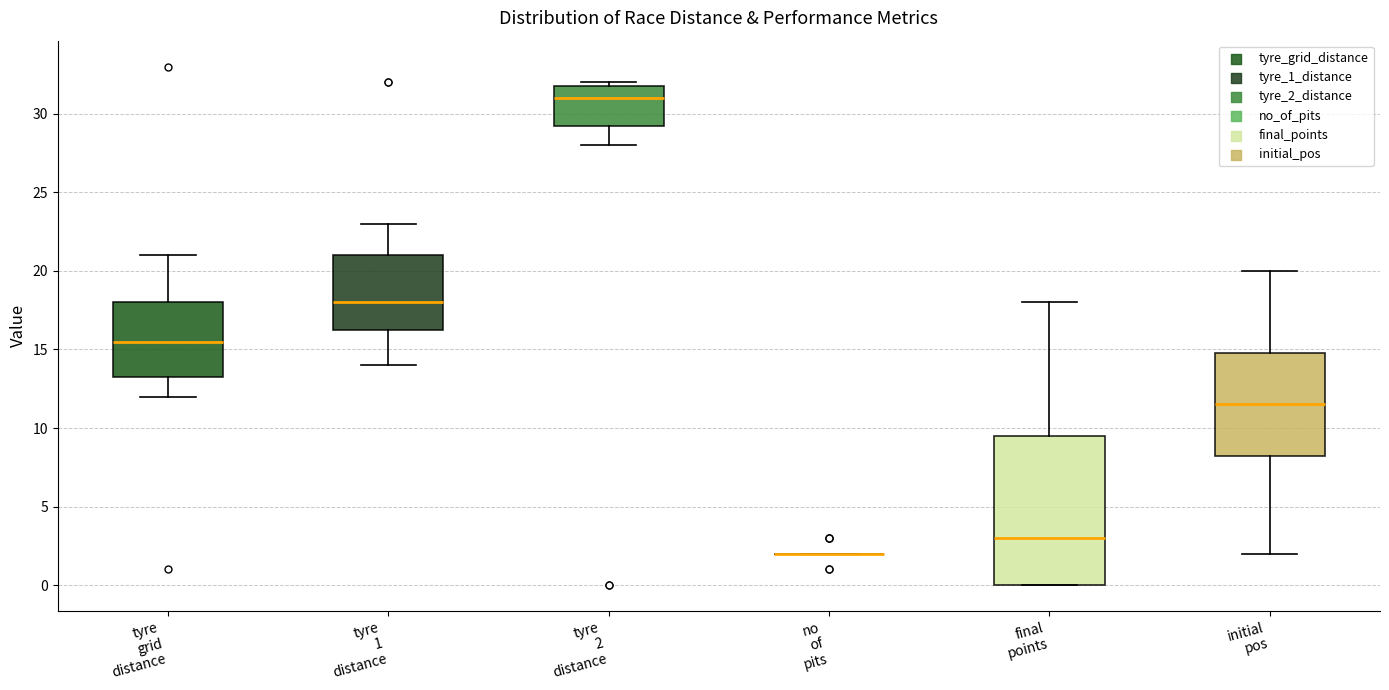

Reading left to right, read every box against the y-axis: the position of its median line, the range the box covers, and the ends of its whiskers. The values are not printed on the chart, so give them approximately, as read against the axis.

tyre grid distance: median 15.5, box 13.5 to 18.0, whiskers 12.0 to 21.0
tyre 1 distance: median 18.0, box 16.5 to 21.0, whiskers 14.0 to 23.0
tyre 2 distance: median 31.0, box 29.5 to 32.0, whiskers 28.0 to 32.0 (just above the box's upper edge)
no of pits: box collapsed to a line at 2.0, whiskers 2.0 to 2.0
final points: median 3.0, box 0.0 to 9.5, whiskers 0.0 to 18.0
initial pos: median 11.5, box 8.5 to 15.0, whiskers 2.0 to 20.0